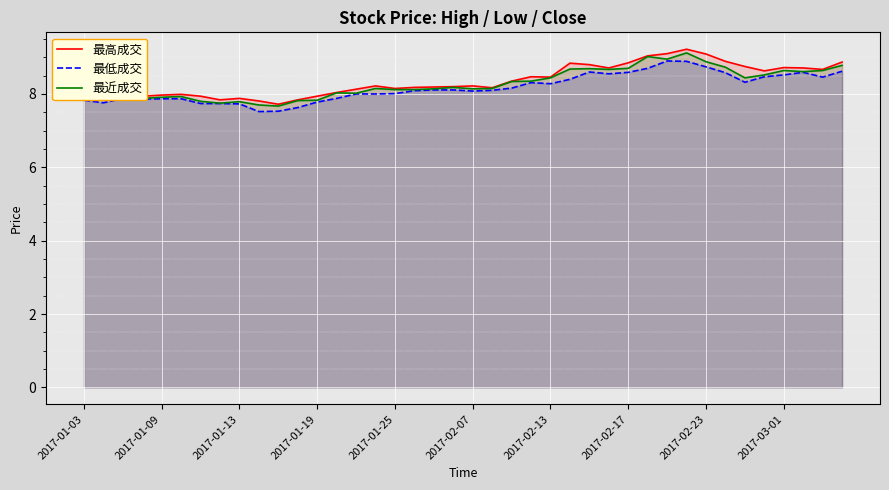

What is the label of the 15th point from the left?

14